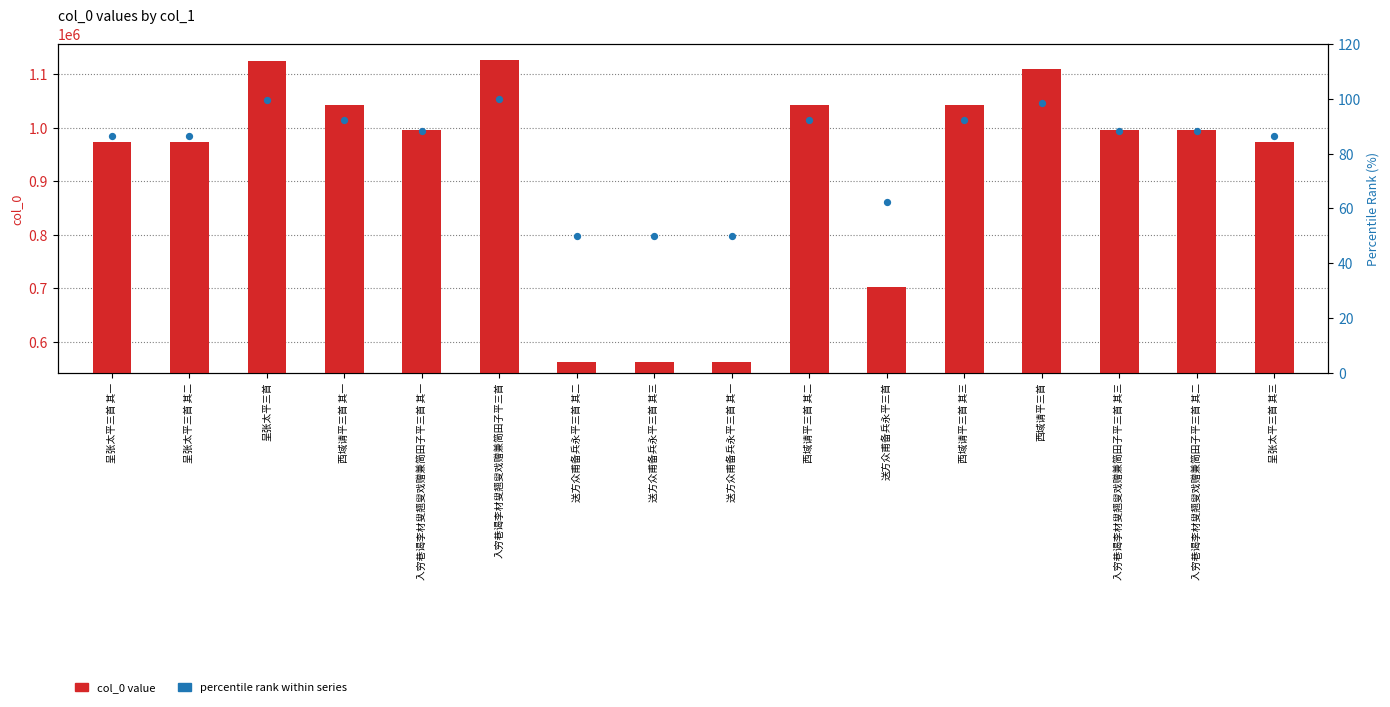

Is the value of col_0 value at 入穷巷谒李材叟翘叟戏赠兼简田子平三首 其二 greater than the value of percentile rank within series at 入穷巷谒李材叟翘叟戏赠兼简田子平三首 其三?

Yes